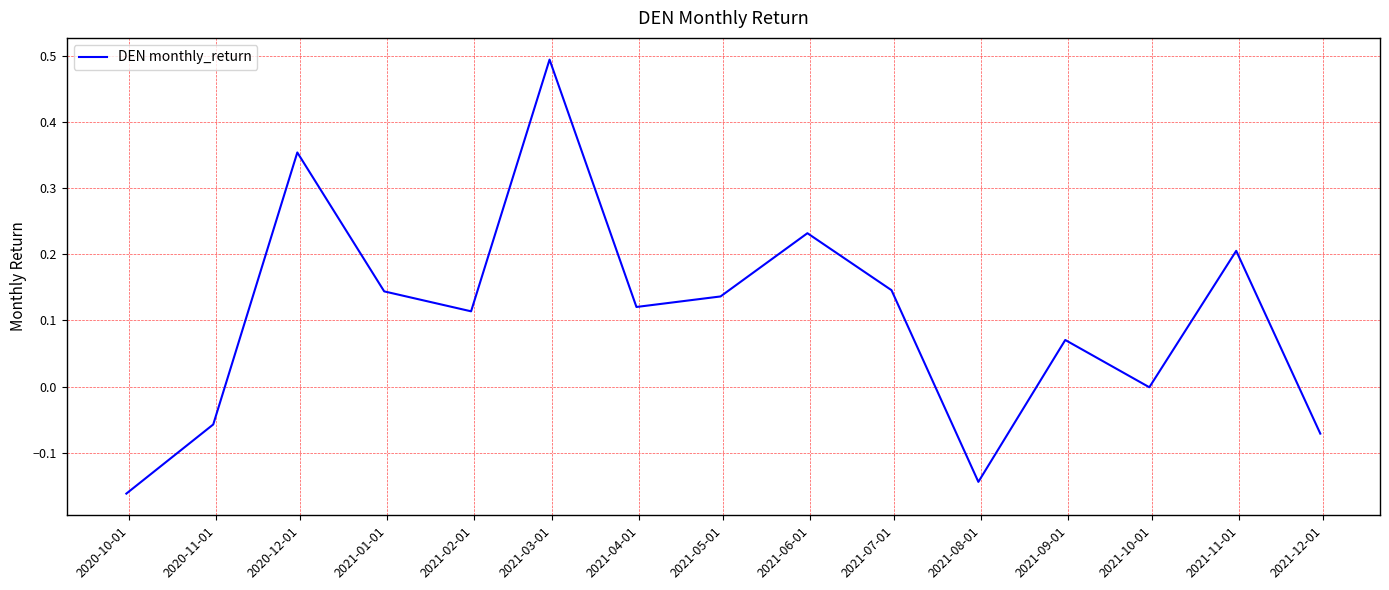

What is the greatest value displayed?

0.5